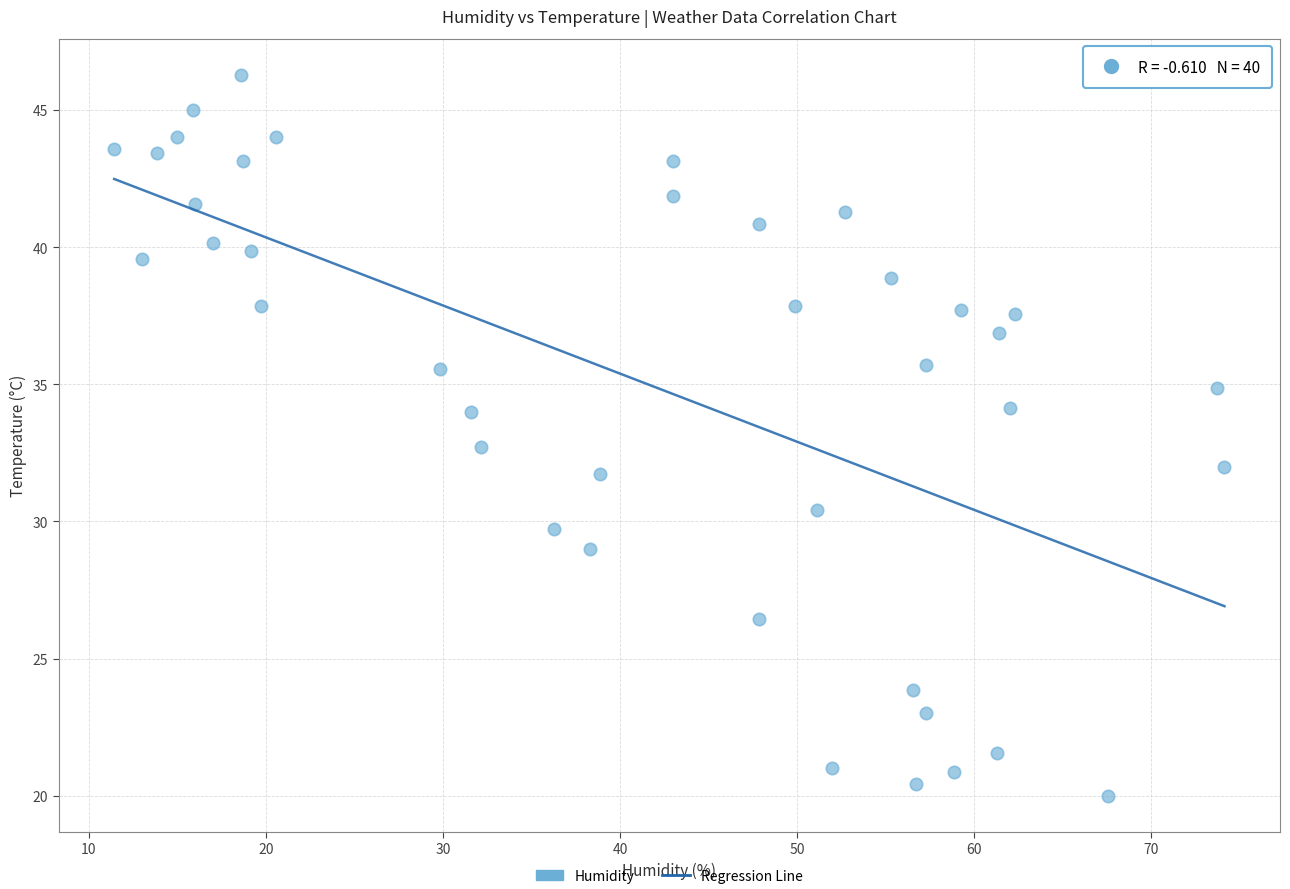

What is the range of X values (max minus min)?

62.7